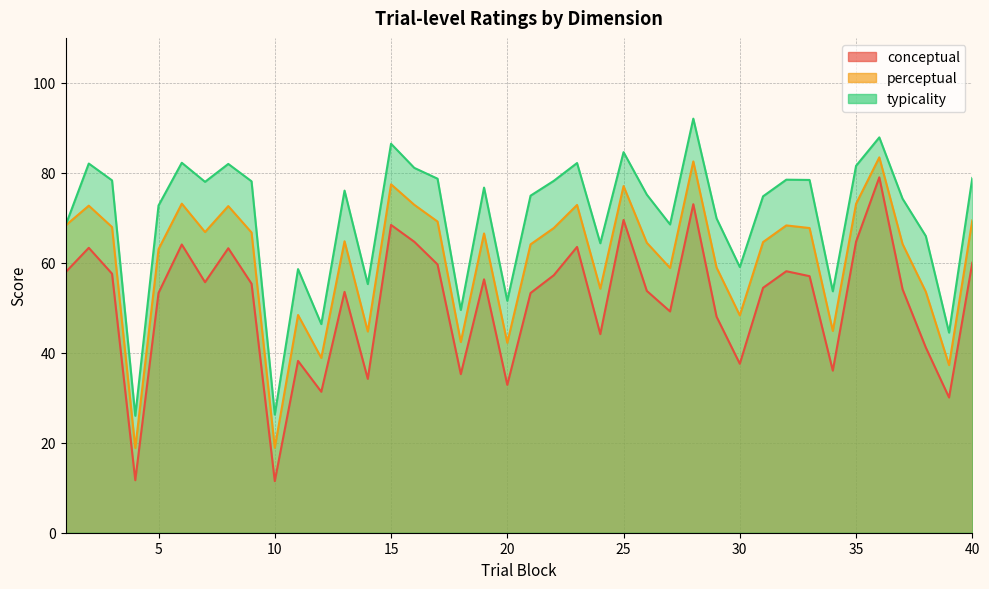

Reading left to right, transcribe all the data shown in this chart.

conceptual: 57.9	63.3	57.6	11.7	53.3	64.1	55.7	63.2	55.4	11.5	38.2	31.3	53.5	34.2	68.4	64.7	59.6	35.2	56.3	32.9	53.3	57.2	63.5	44.1	69.5	53.8	49.2	73.0	48.0	37.6	54.4	58.1	57.0	36.0	64.7	79.0	54.1	41.2	30.1	60.0
perceptual: 68.3	72.7	68.0	18.8	63.0	73.2	66.8	72.6	66.7	18.9	48.4	38.9	64.8	44.7	77.5	72.9	69.2	42.4	66.5	42.2	64.1	67.7	72.9	54.2	77.1	64.5	58.9	82.5	59.0	48.3	64.6	68.3	67.7	44.9	73.1	83.4	64.2	53.6	37.3	69.4
typicality: 68.3	82.1	78.3	26.0	72.7	82.2	78.0	82.0	78.1	26.3	58.6	46.4	76.0	55.3	86.5	81.1	78.7	49.5	76.7	51.5	74.9	78.2	82.2	64.3	84.6	75.2	68.5	92.0	69.9	59.1	74.8	78.5	78.4	53.7	81.6	87.9	74.2	65.9	44.5	78.9